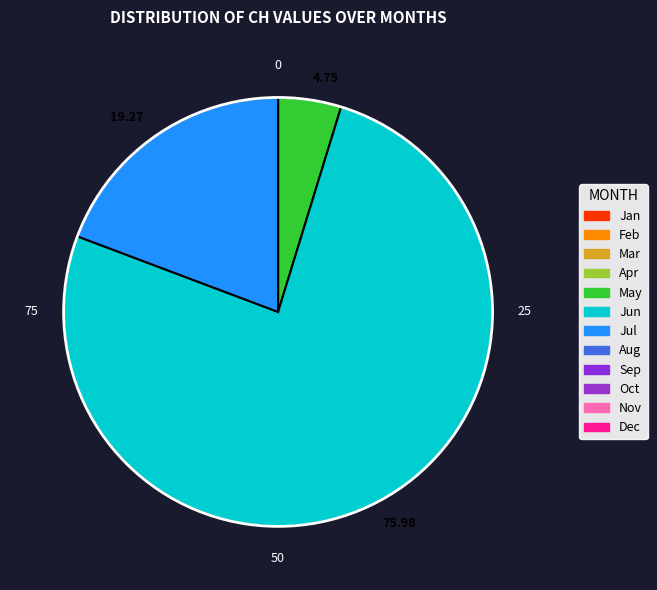

What is the smallest slice in the pie chart?

4.75